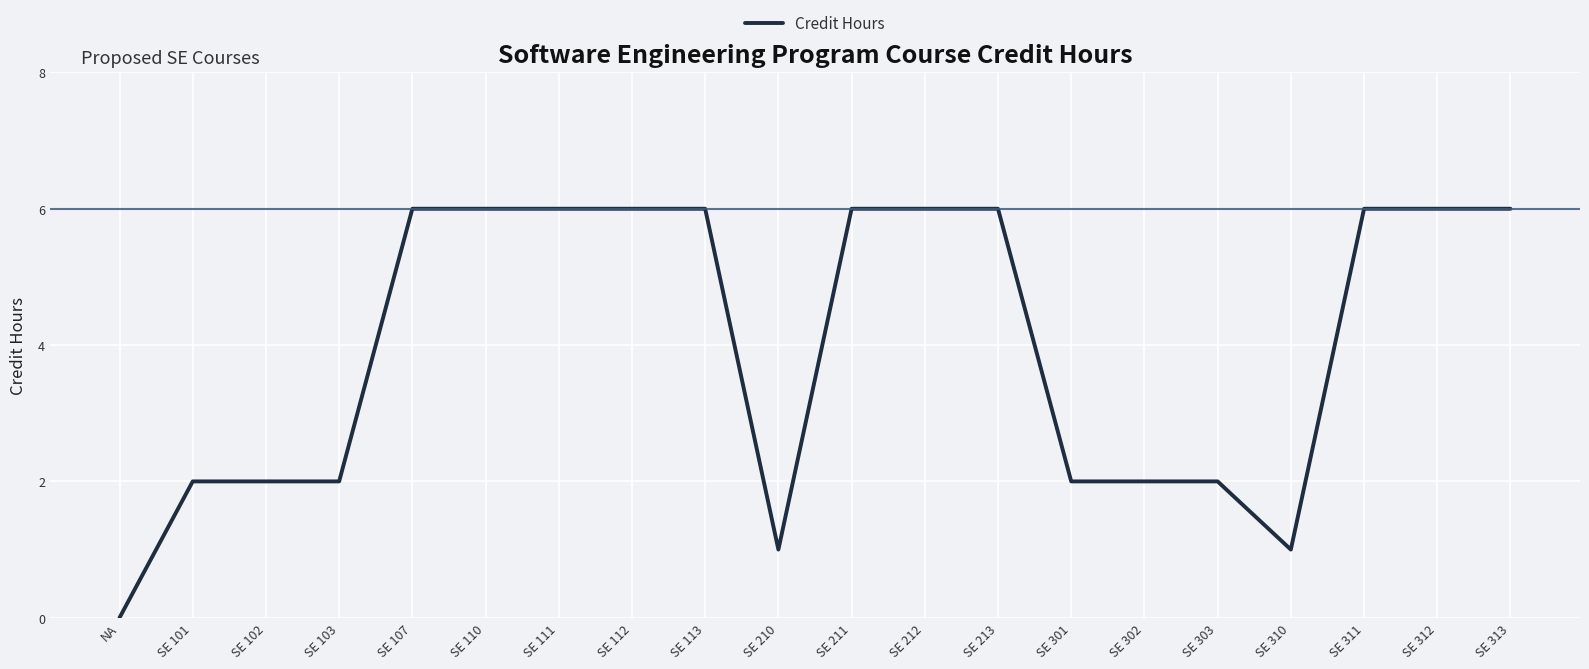

Reading right to left, extract all data points from this chart.

SE 313=6	SE 312=6	SE 311=6	SE 310=1	SE 303=2	SE 302=2	SE 301=2	SE 213=6	SE 212=6	SE 211=6	SE 210=1	SE 113=6	SE 112=6	SE 111=6	SE 110=6	SE 107=6	SE 103=2	SE 102=2	SE 101=2	NA=0